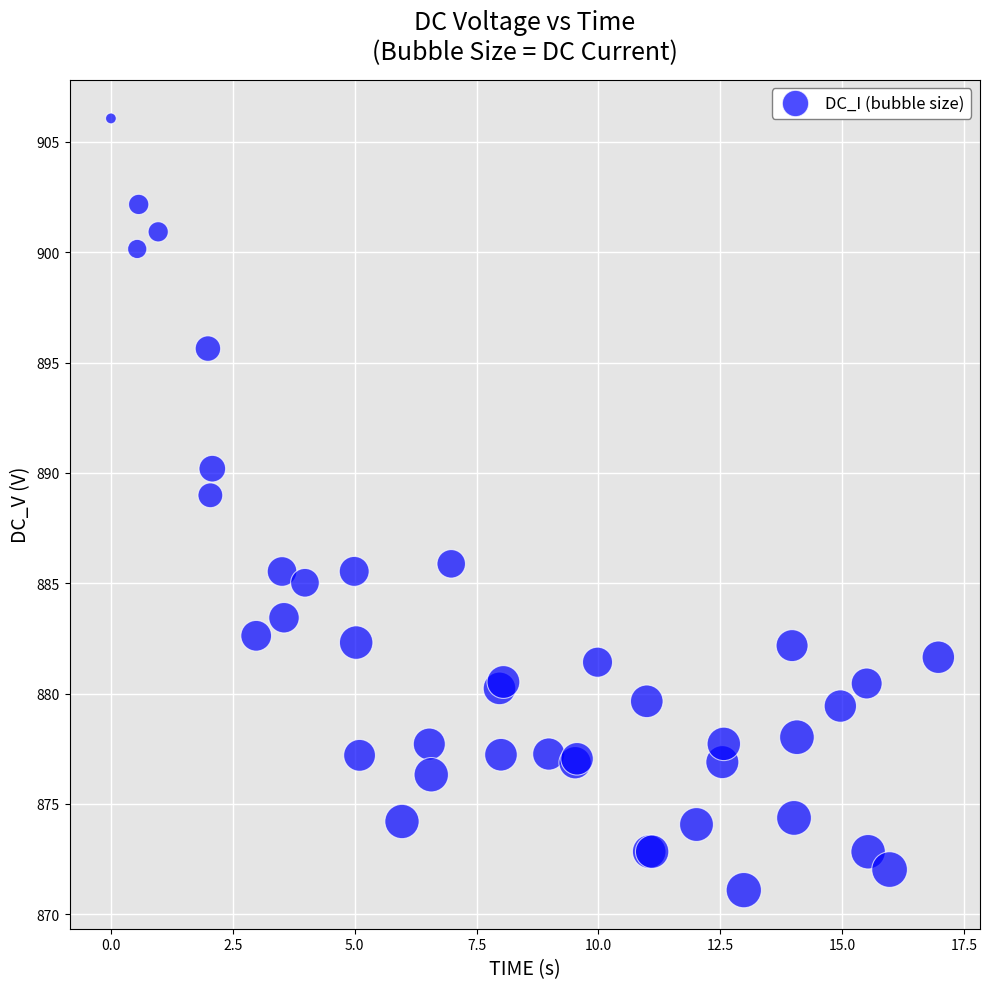

What Y value in the scatter plot is closest to 888?

889.0